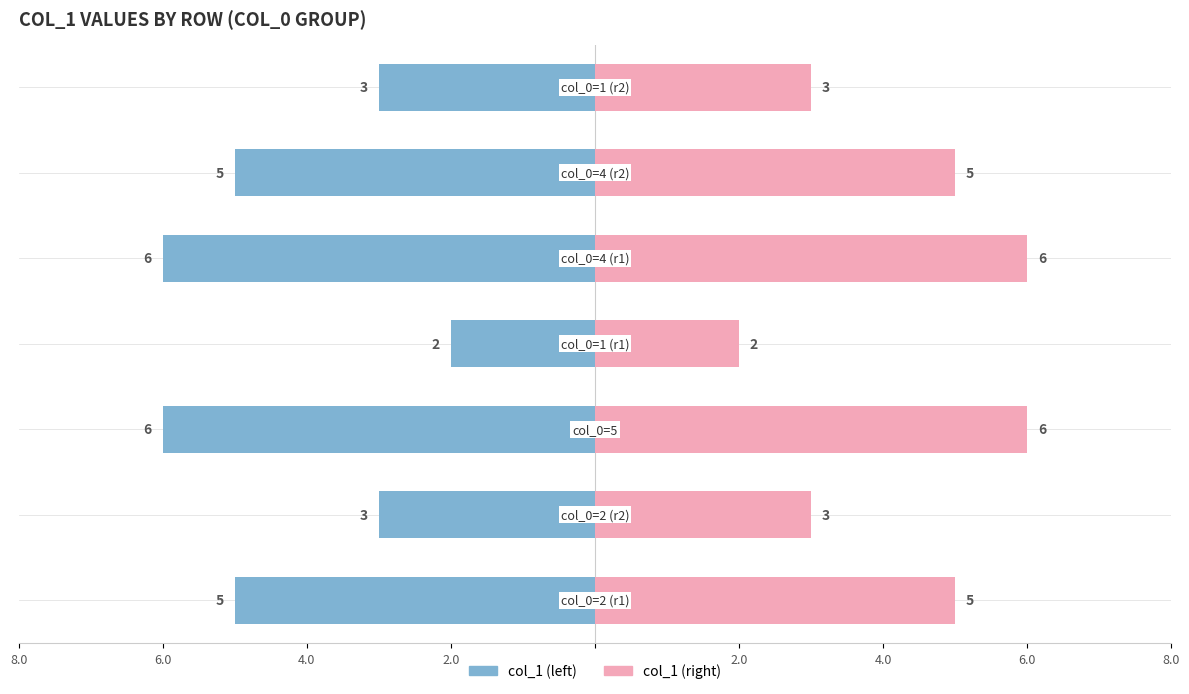

True or false: the data shows 6 at 4.

True